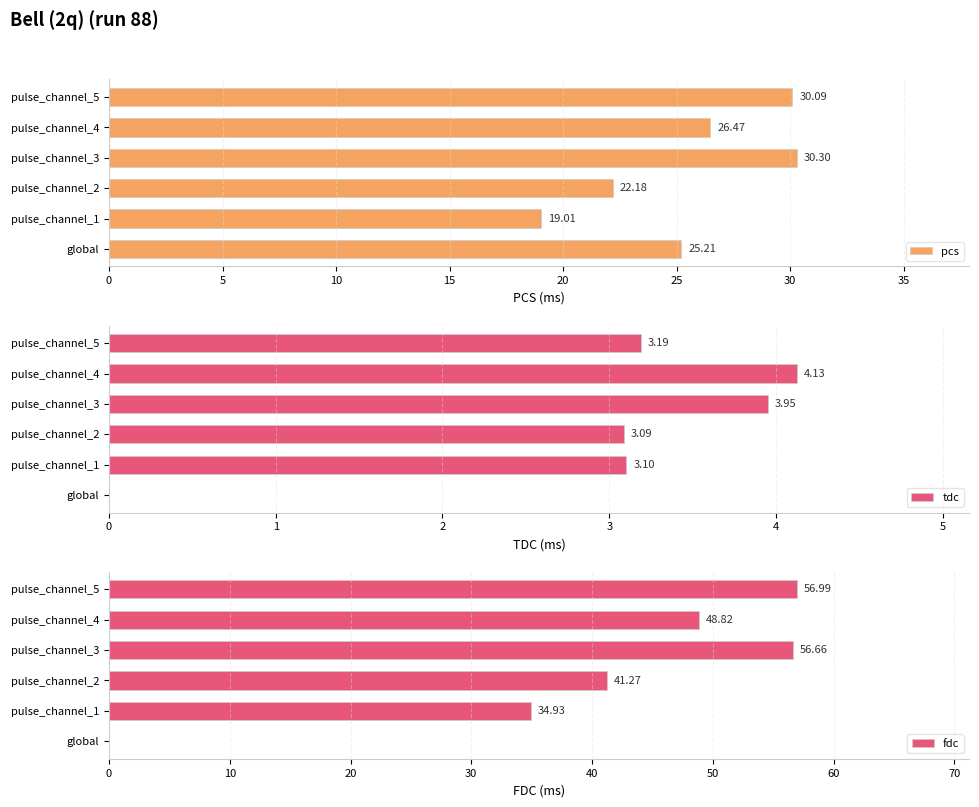

What is the sum of all pcs values?

153.3